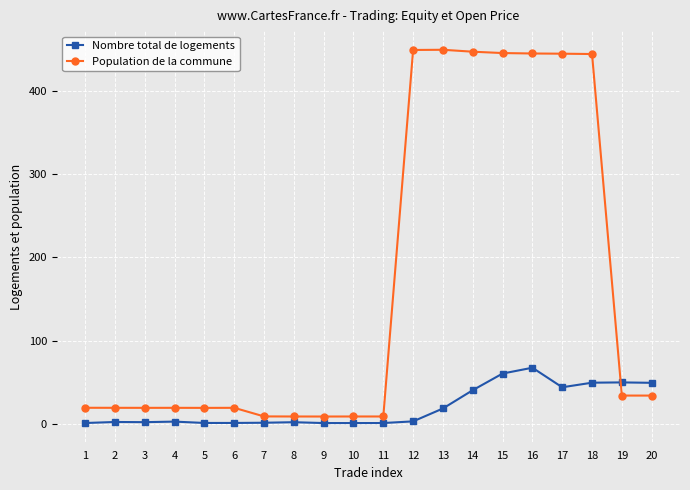

Rank the series at 17 from lowest to highest value.

Nombre total de logements, Population de la commune